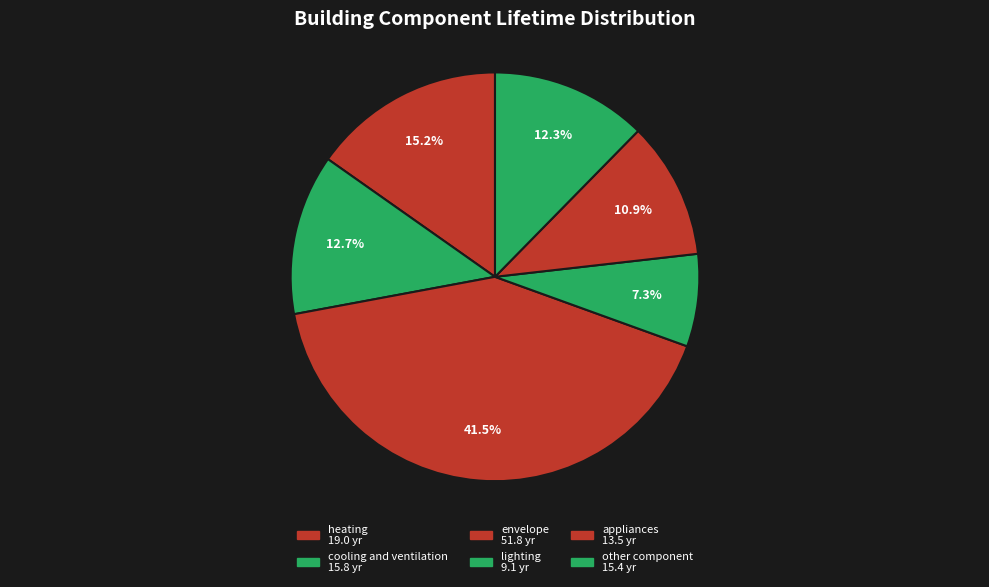

How many segments does this pie chart have?

6